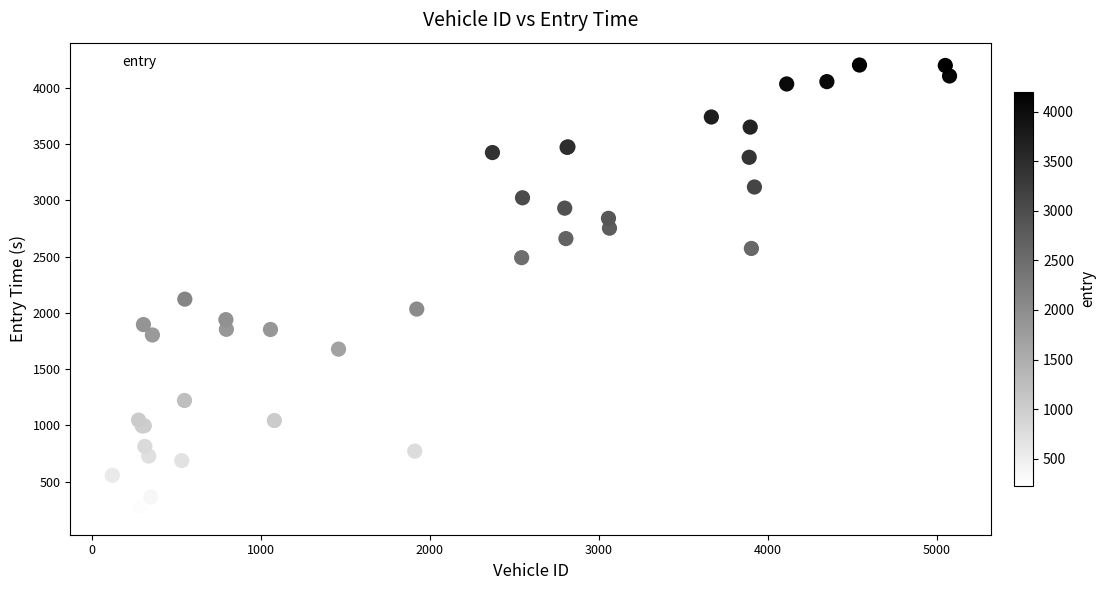

What Y value in the scatter plot is closest to 2214?

2121.9